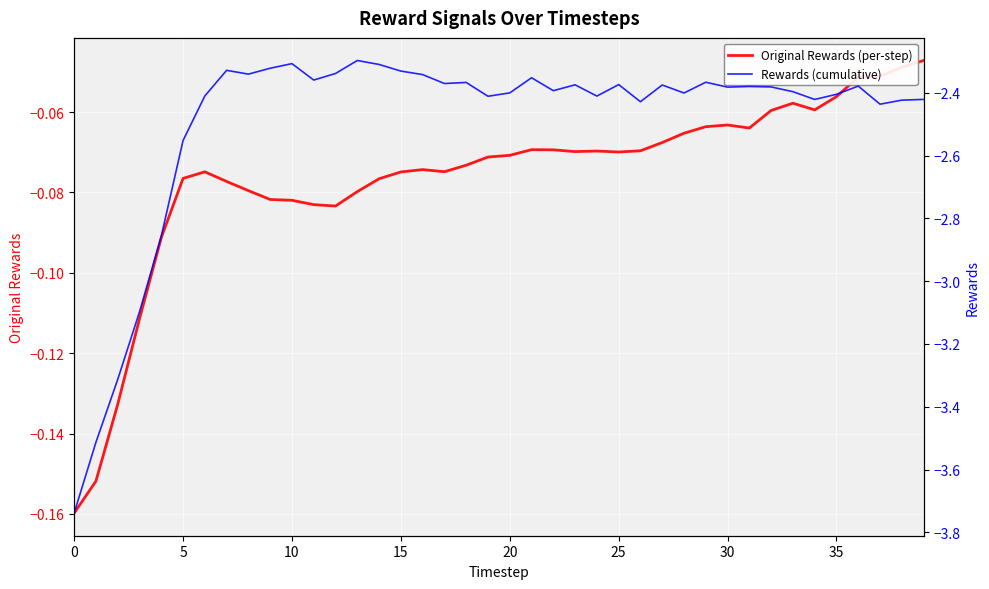

True or false: Rewards (cumulative) and Original Rewards (per-step) intersect in this chart.

False